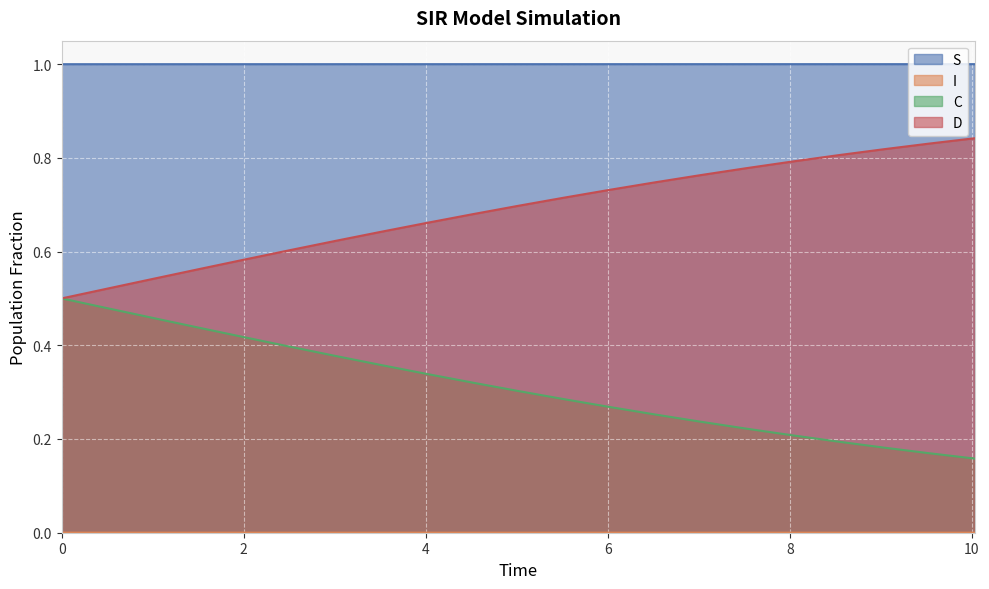

What is the lowest value of the S series?

1.0